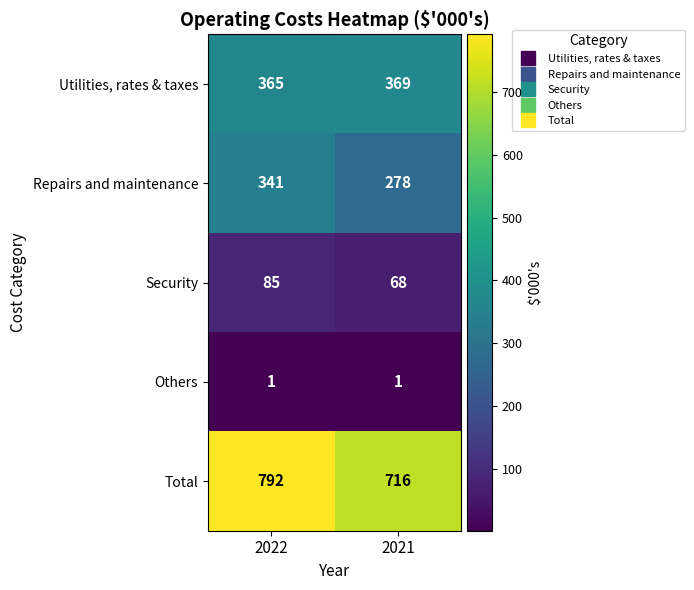

At which label does Repairs and maintenance reach its minimum?

2021